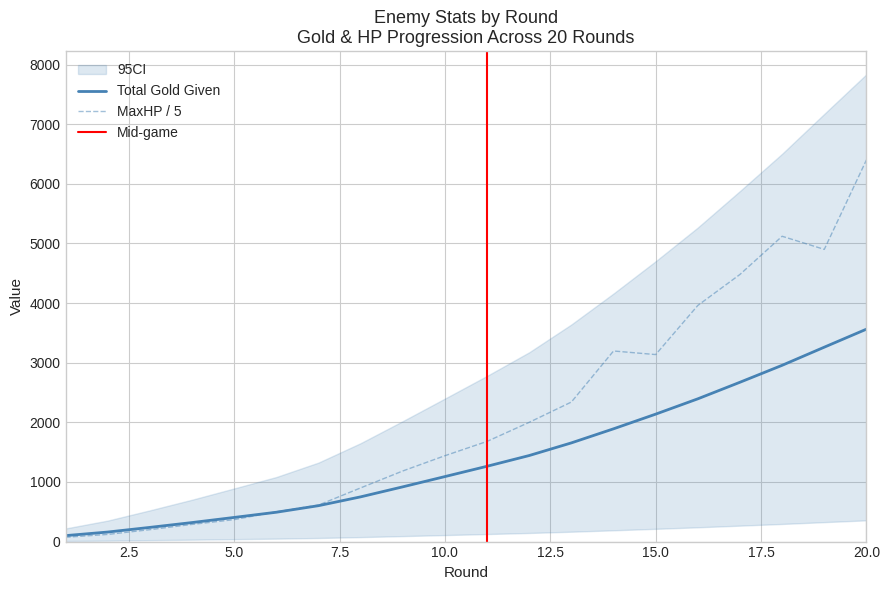

What is the value of the maxHp point at the 10th from the left?

1440